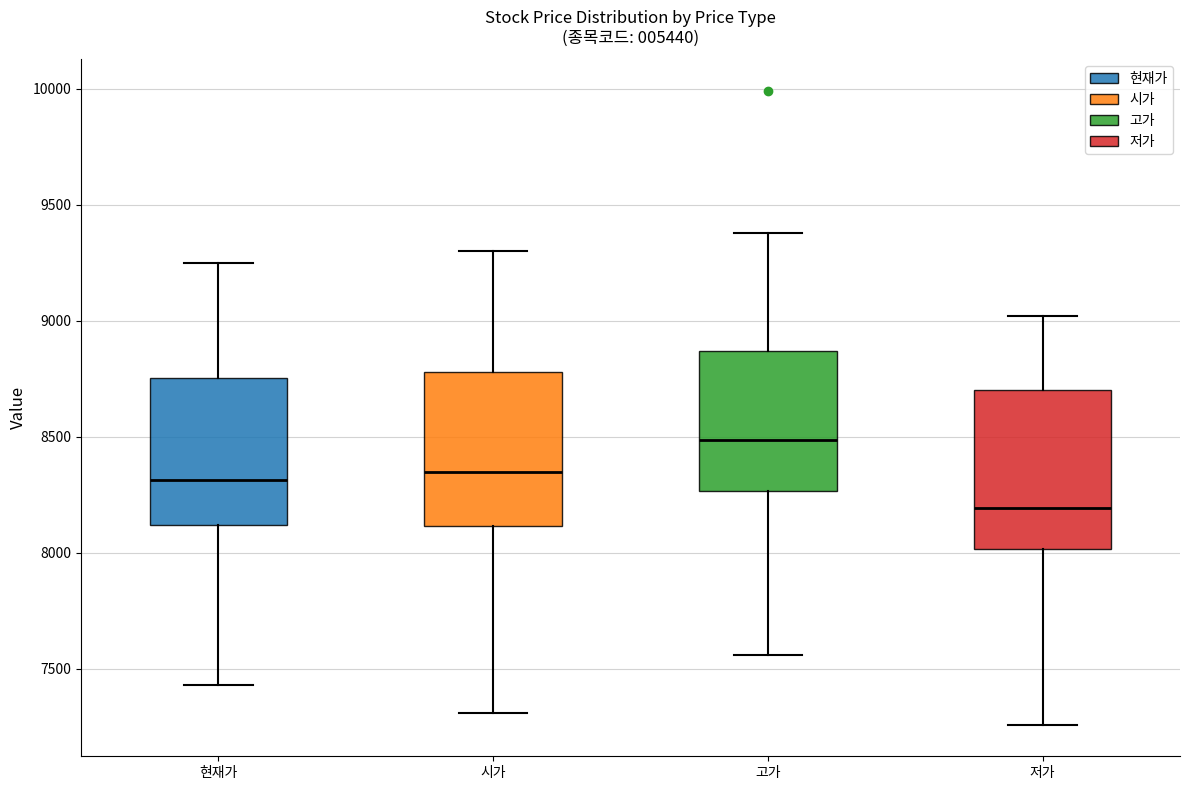

Reading left to right, transcribe this box plot: for each box, give where its median line is, the range the box spans, and where its two whiskers end, as read against the y-axis. The values are not printed on the chart, so give them approximately, as read against the axis.

현재가: median 8300, box 8100 to 8750, whiskers 7450 to 9250
시가: median 8350, box 8100 to 8800, whiskers 7300 to 9300
고가: median 8500, box 8250 to 8850, whiskers 7550 to 9400
저가: median 8200, box 8000 to 8700, whiskers 7250 to 9000